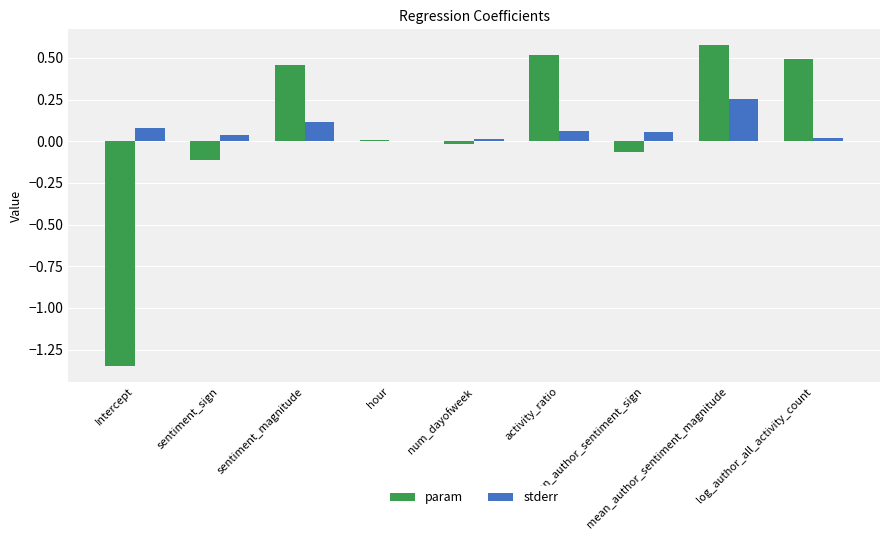

The stderr series shows 0.4 at mean_author_sentiment_magnitude. True or false?

False